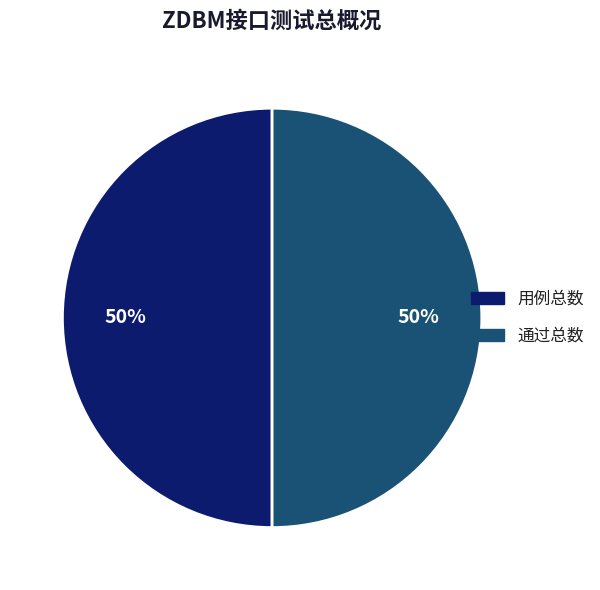

Do 通过总数 and 用例总数 together represent more than half of the pie?

Yes